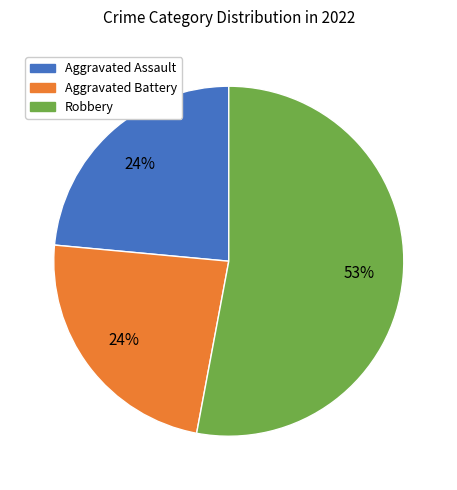

Do Aggravated Assault and Robbery together represent more than half of the pie?

Yes